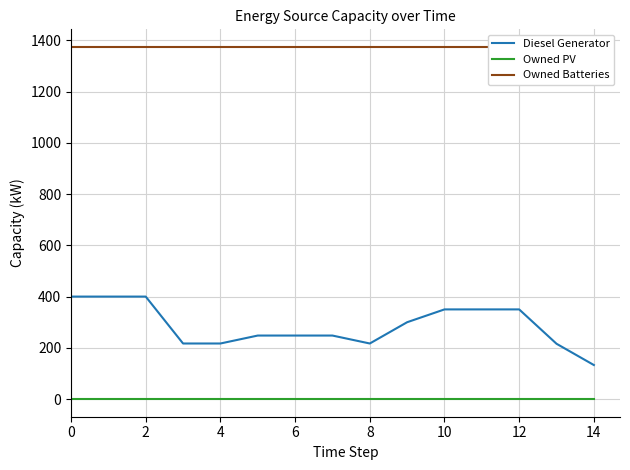

True or false: Diesel Generator and Owned PV intersect in this chart.

False